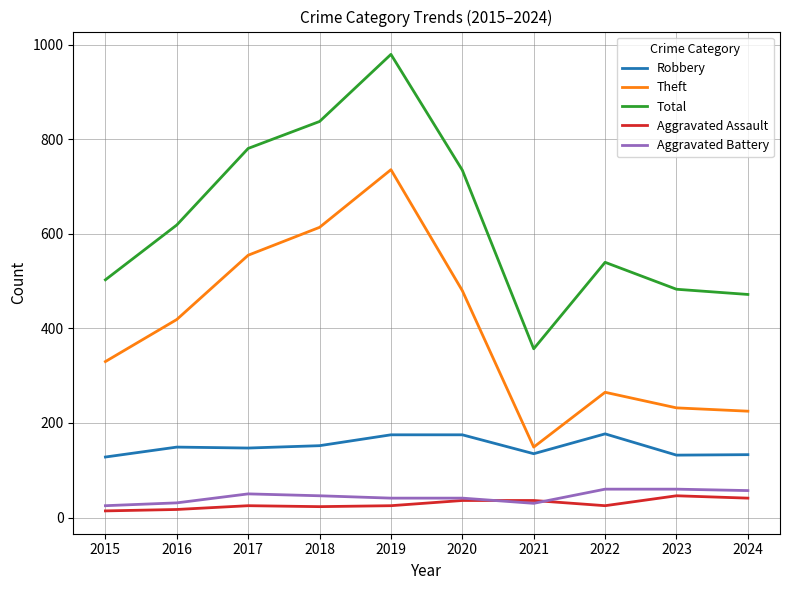

At which label does Theft reach its minimum?

2021